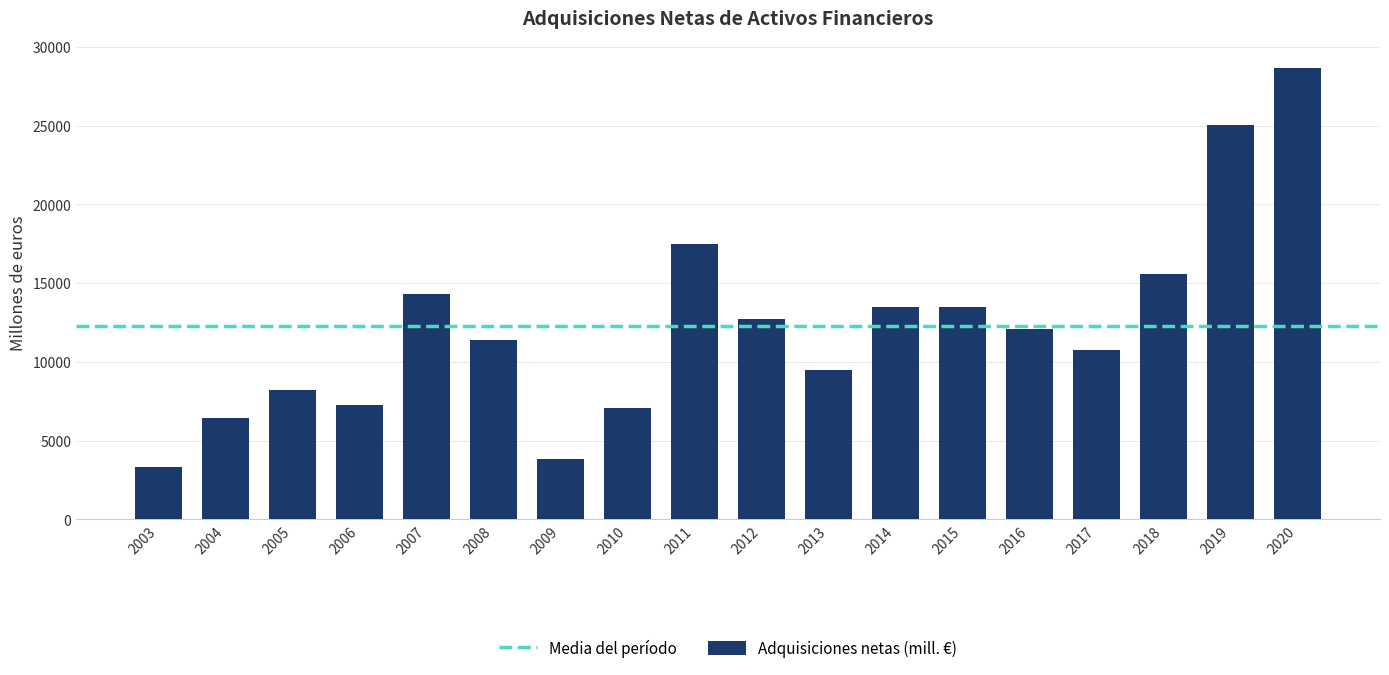

Is it true that the value at 2007 is 7546?

False